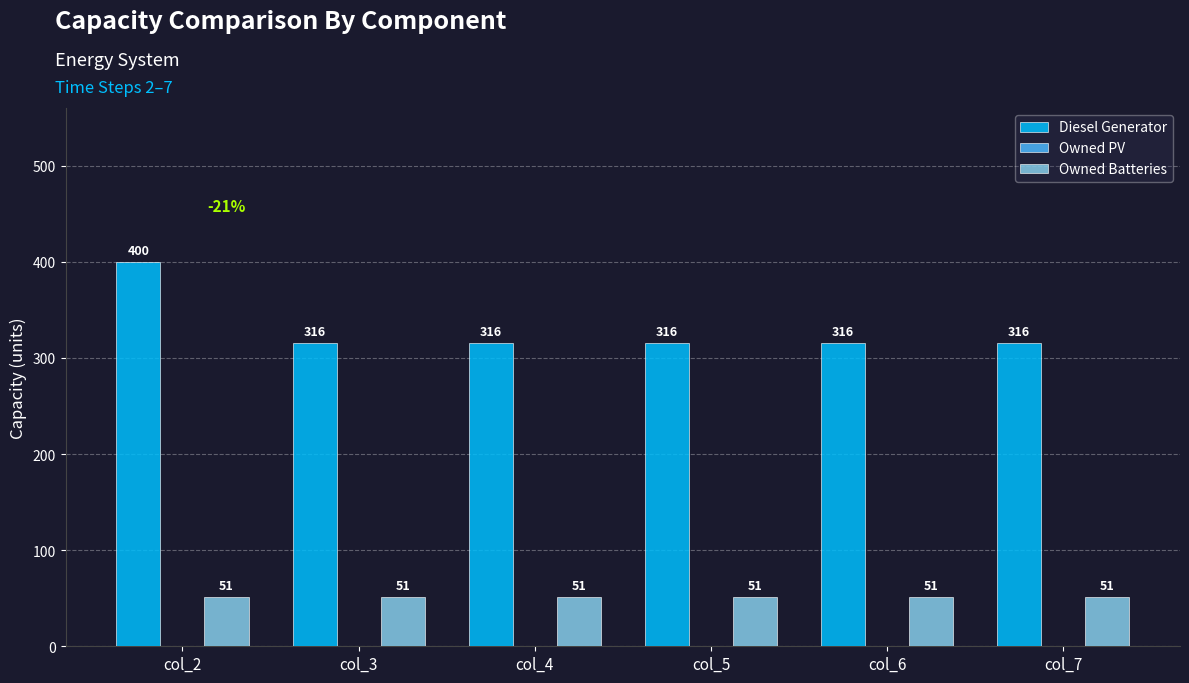

At how many categories does at least one series exceed 250?

6